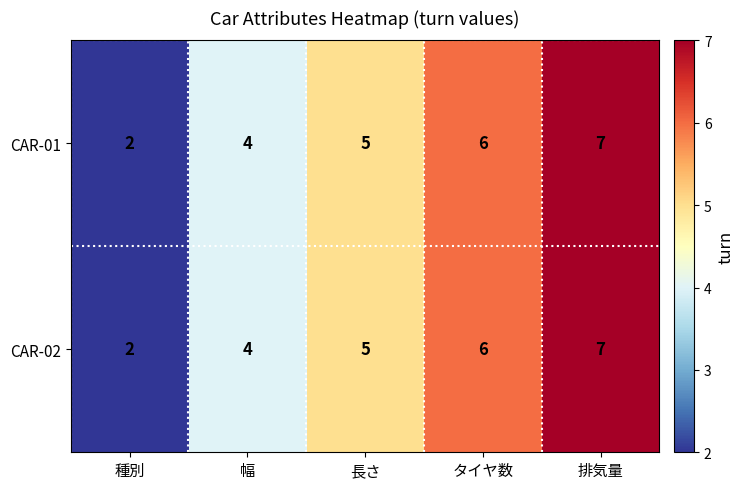

At which category is the sum across all series the highest?

排気量